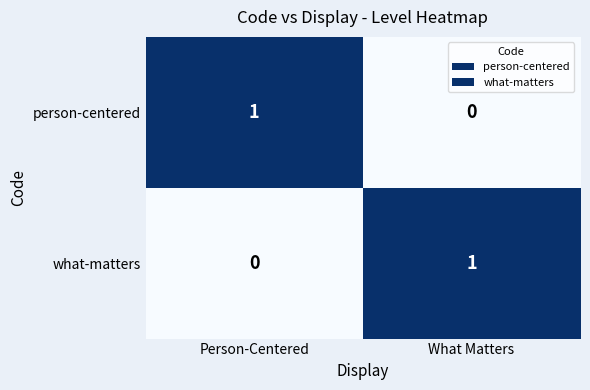

At Person-Centered, list the series in order from largest to smallest.

person-centered, what-matters